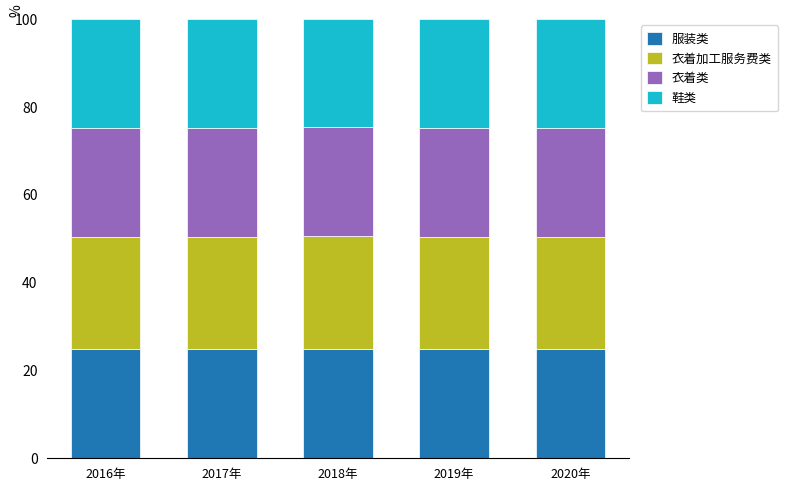

Is it true that 服装类 equals 37.9 at 2020年?

False